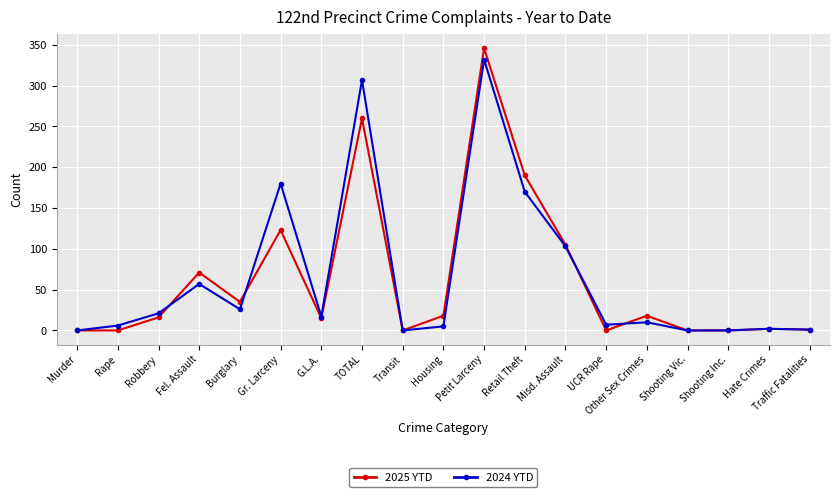

Which series has the widest spread of values?

2025 YTD